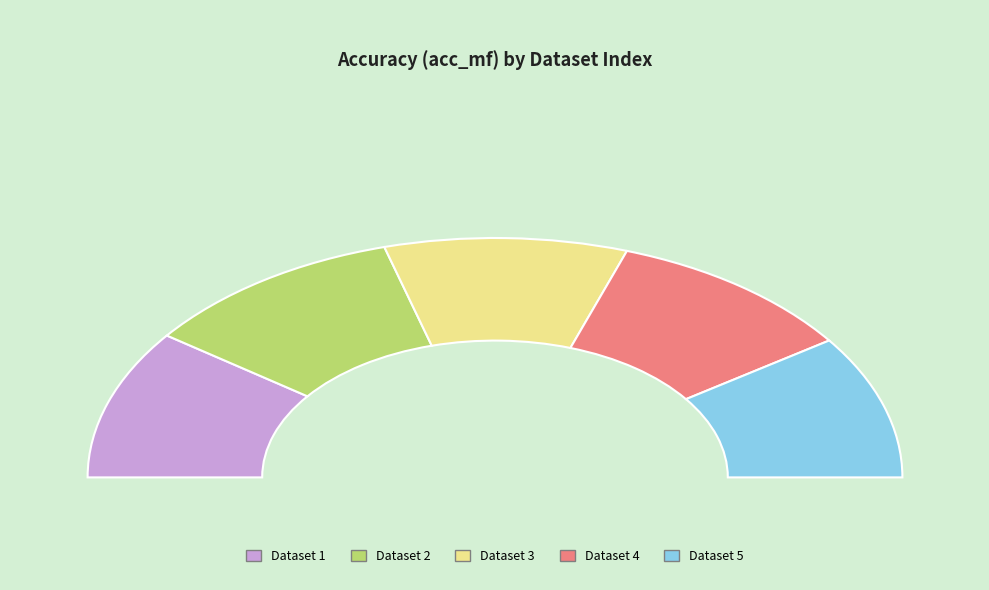

Which category has the biggest portion of the pie?

2